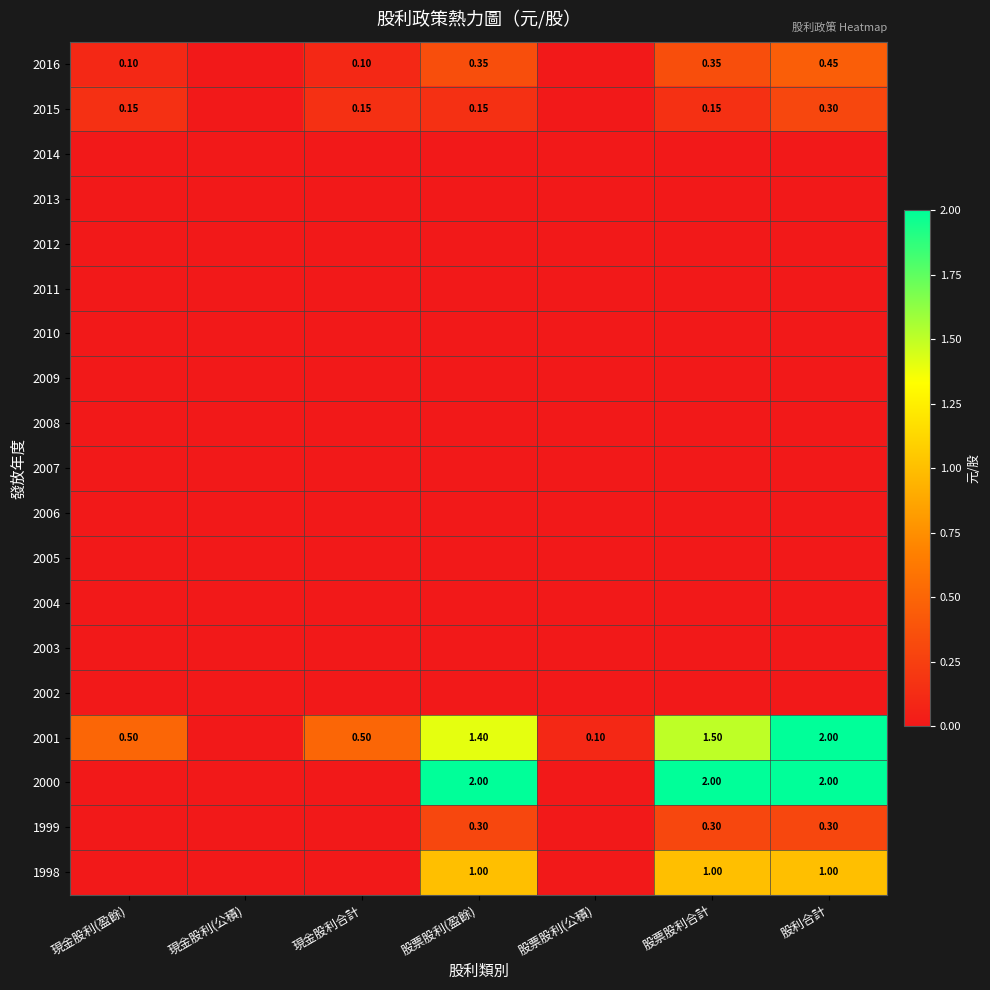

Is the value of 2006 at 股利合計 greater than the value of 2008 at 現金股利(公積)?

No